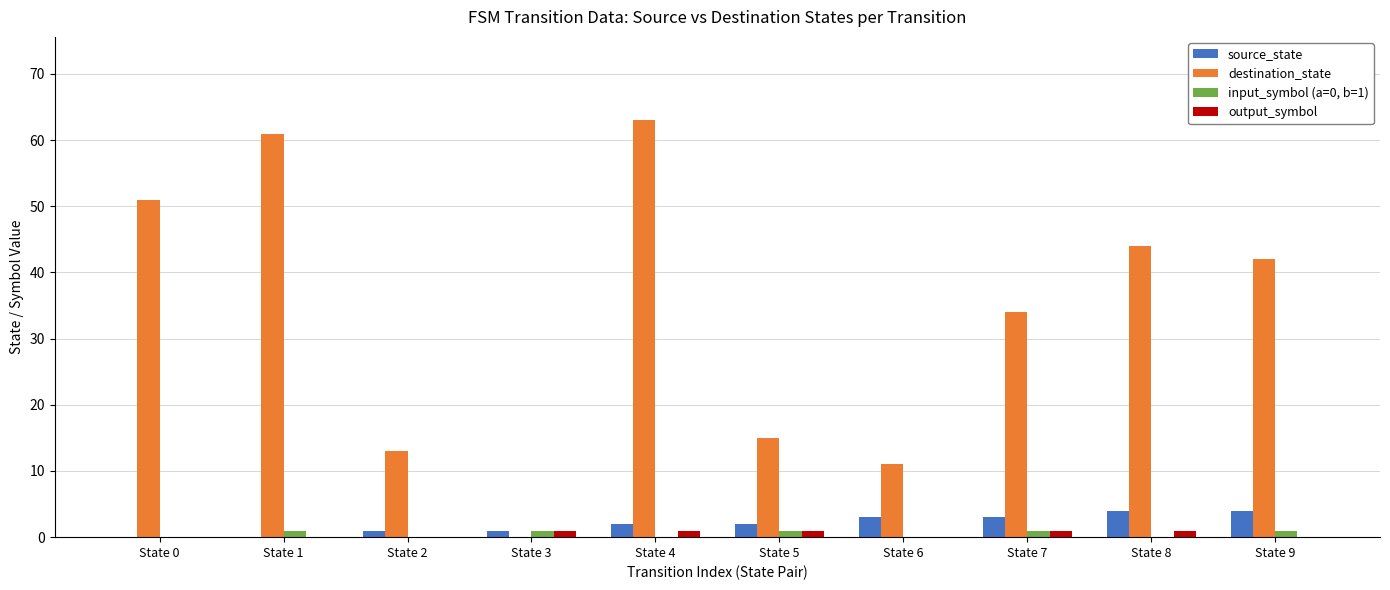

How many data points does each series have?

10